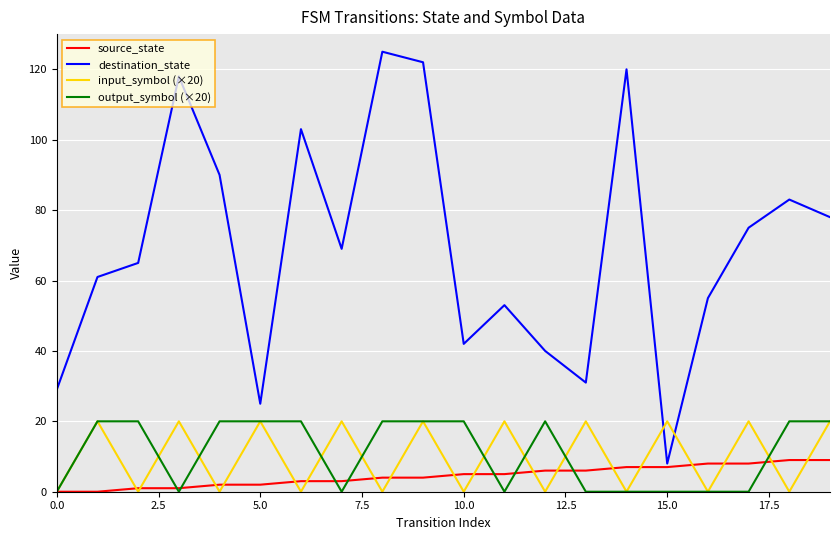

What is the maximum value shown in the chart?

125